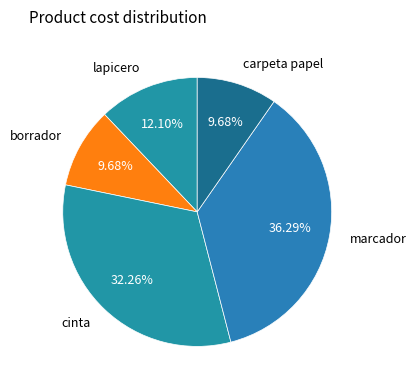

What portion of the pie excludes marcador?

63.7%